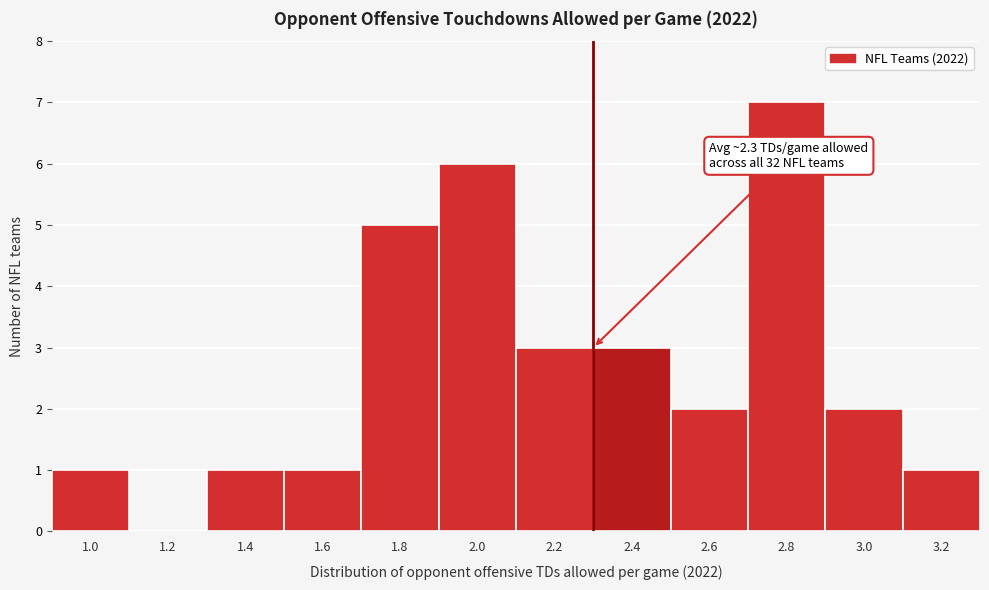

Reading right to left, transcribe all the data shown in this chart.

3.2=1	3.0=2	2.8=7	2.6=2	2.4=3	2.2=3	2.0=6	1.8=5	1.6=1	1.4=1	1.2=0	1.0=1